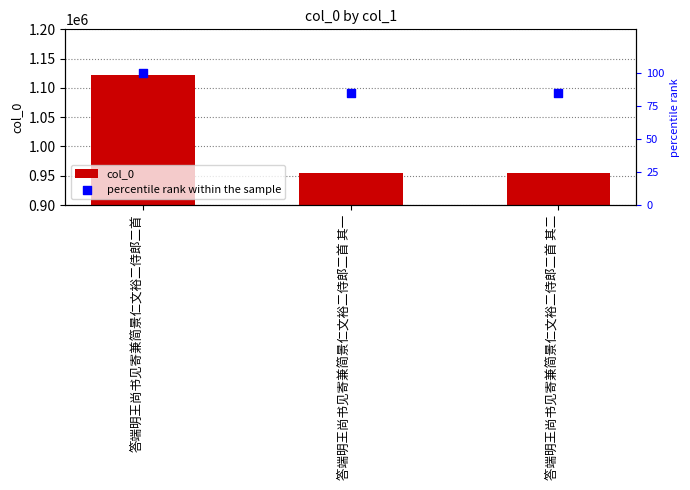

At which category is the sum across all series the highest?

答端明王尚书见寄兼简景仁文裕二侍郎二首